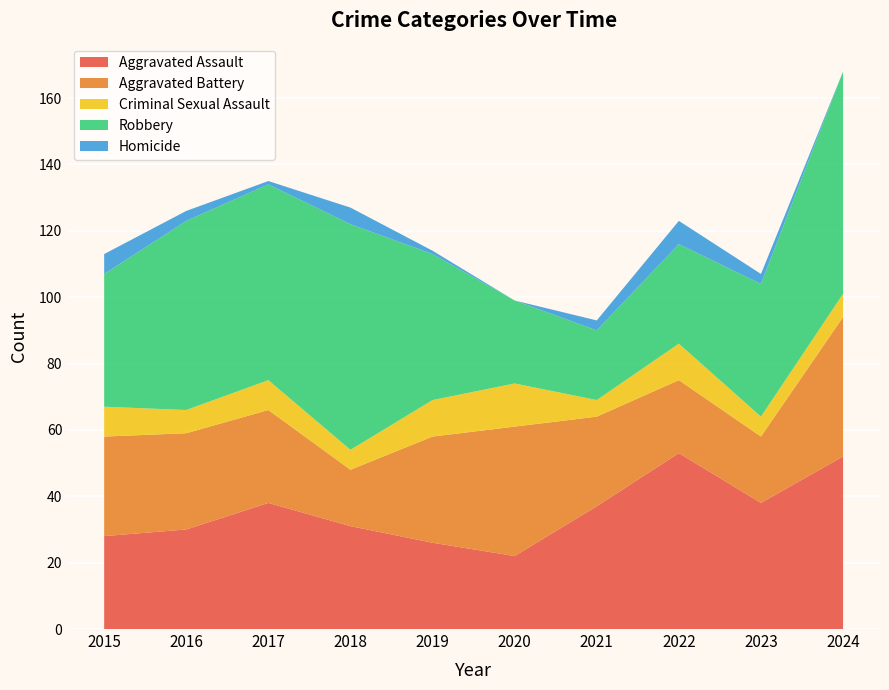

Reading right to left, what are all the values shown in this chart?

Aggravated Assault: 2024=52	2023=38	2022=53	2021=37	2020=22	2019=26	2018=31	2017=38	2016=30	2015=28
Aggravated Battery: 2024=42	2023=20	2022=22	2021=27	2020=39	2019=32	2018=17	2017=28	2016=29	2015=30
Criminal Sexual Assault: 2024=7	2023=6	2022=11	2021=5	2020=13	2019=11	2018=6	2017=9	2016=7	2015=9
Robbery: 2024=67	2023=40	2022=30	2021=21	2020=25	2019=44	2018=68	2017=59	2016=57	2015=40
Homicide: 2024=0	2023=3	2022=7	2021=3	2020=0	2019=1	2018=5	2017=1	2016=3	2015=6